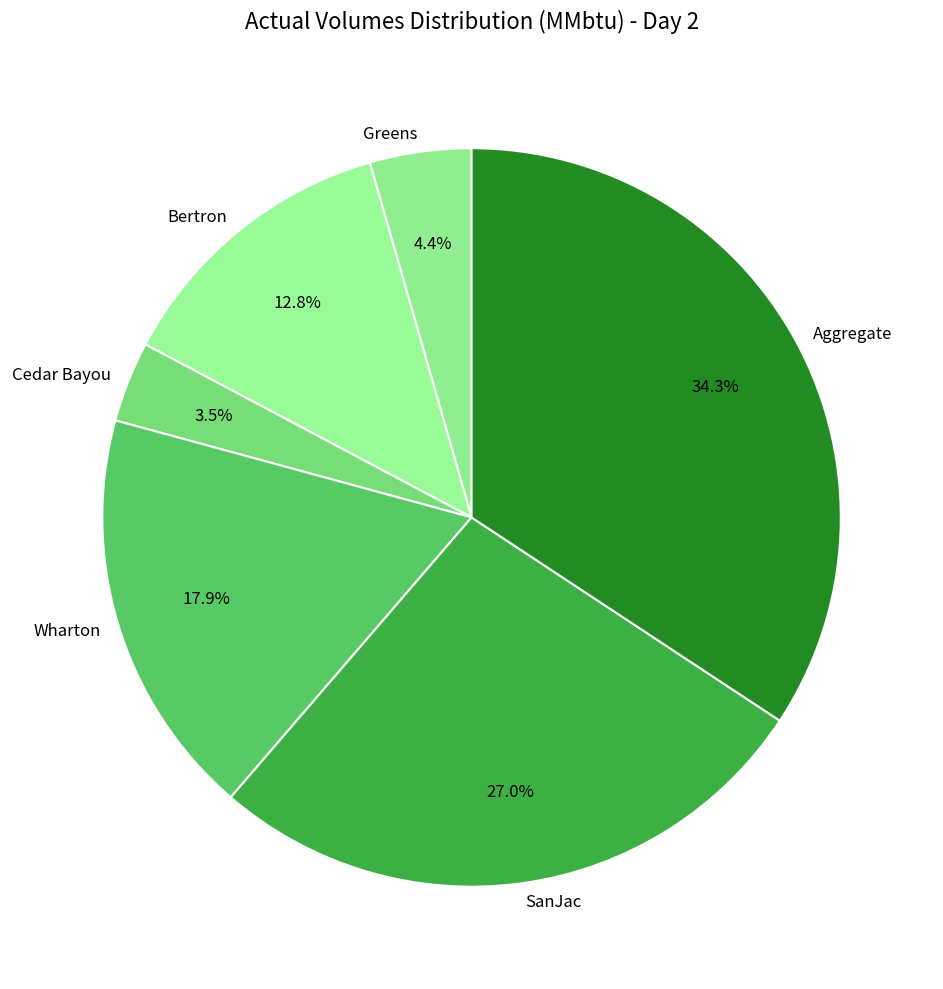

Between Cedar Bayou and Wharton, which is larger?

Wharton